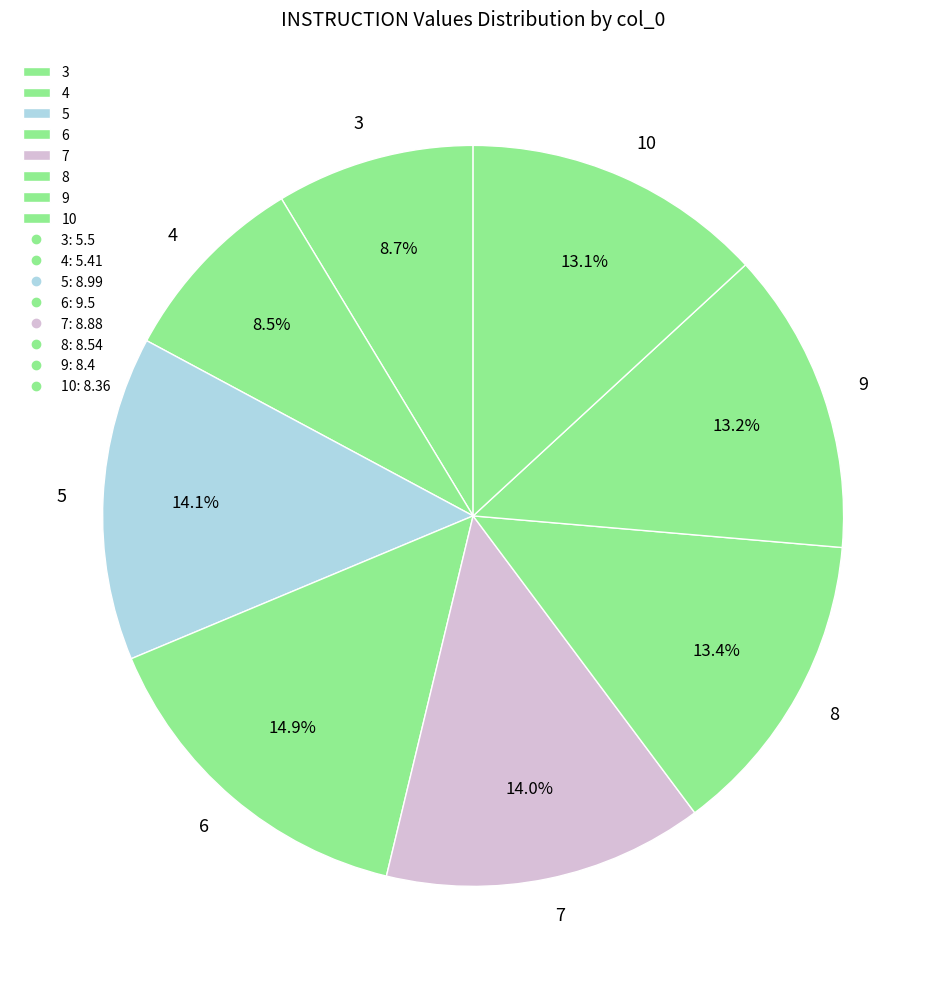

The 10 slice represents 2% of the pie. True or false?

False